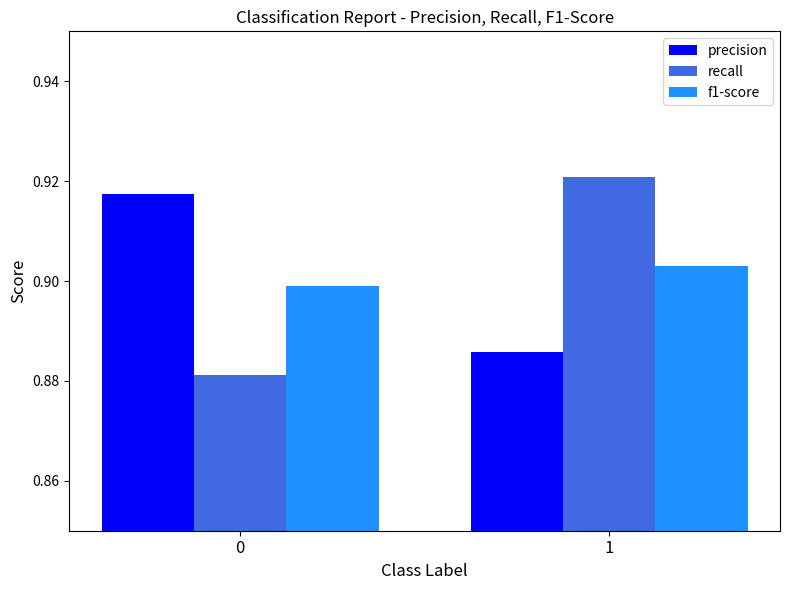

What are all the series names shown in the legend?

precision, recall, f1-score